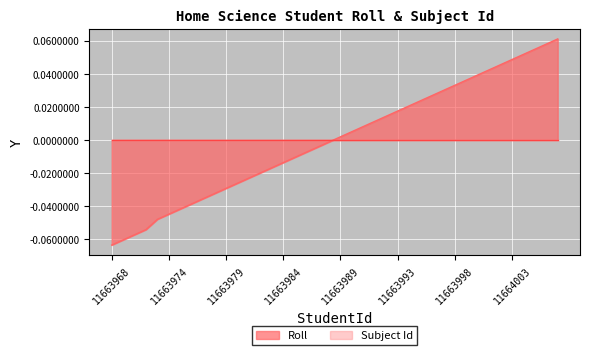

Is it true that the value at 11663991 is 0.0?

False